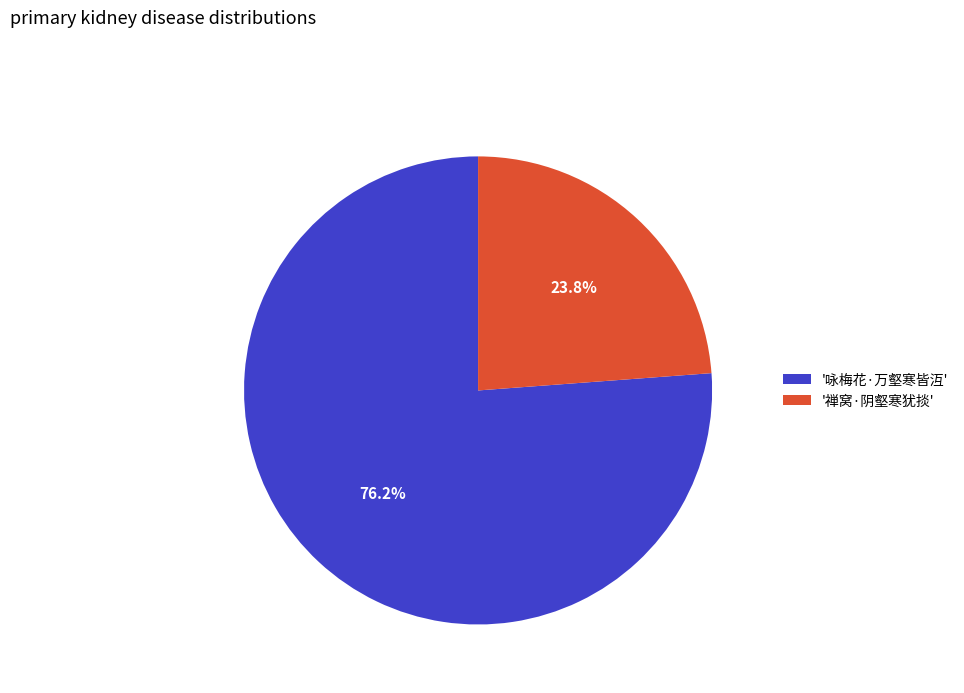

What is the ratio of the value at '咏梅花·万壑寒皆沍' to the value at '禅窝·阴壑寒犹掞'?

3.2